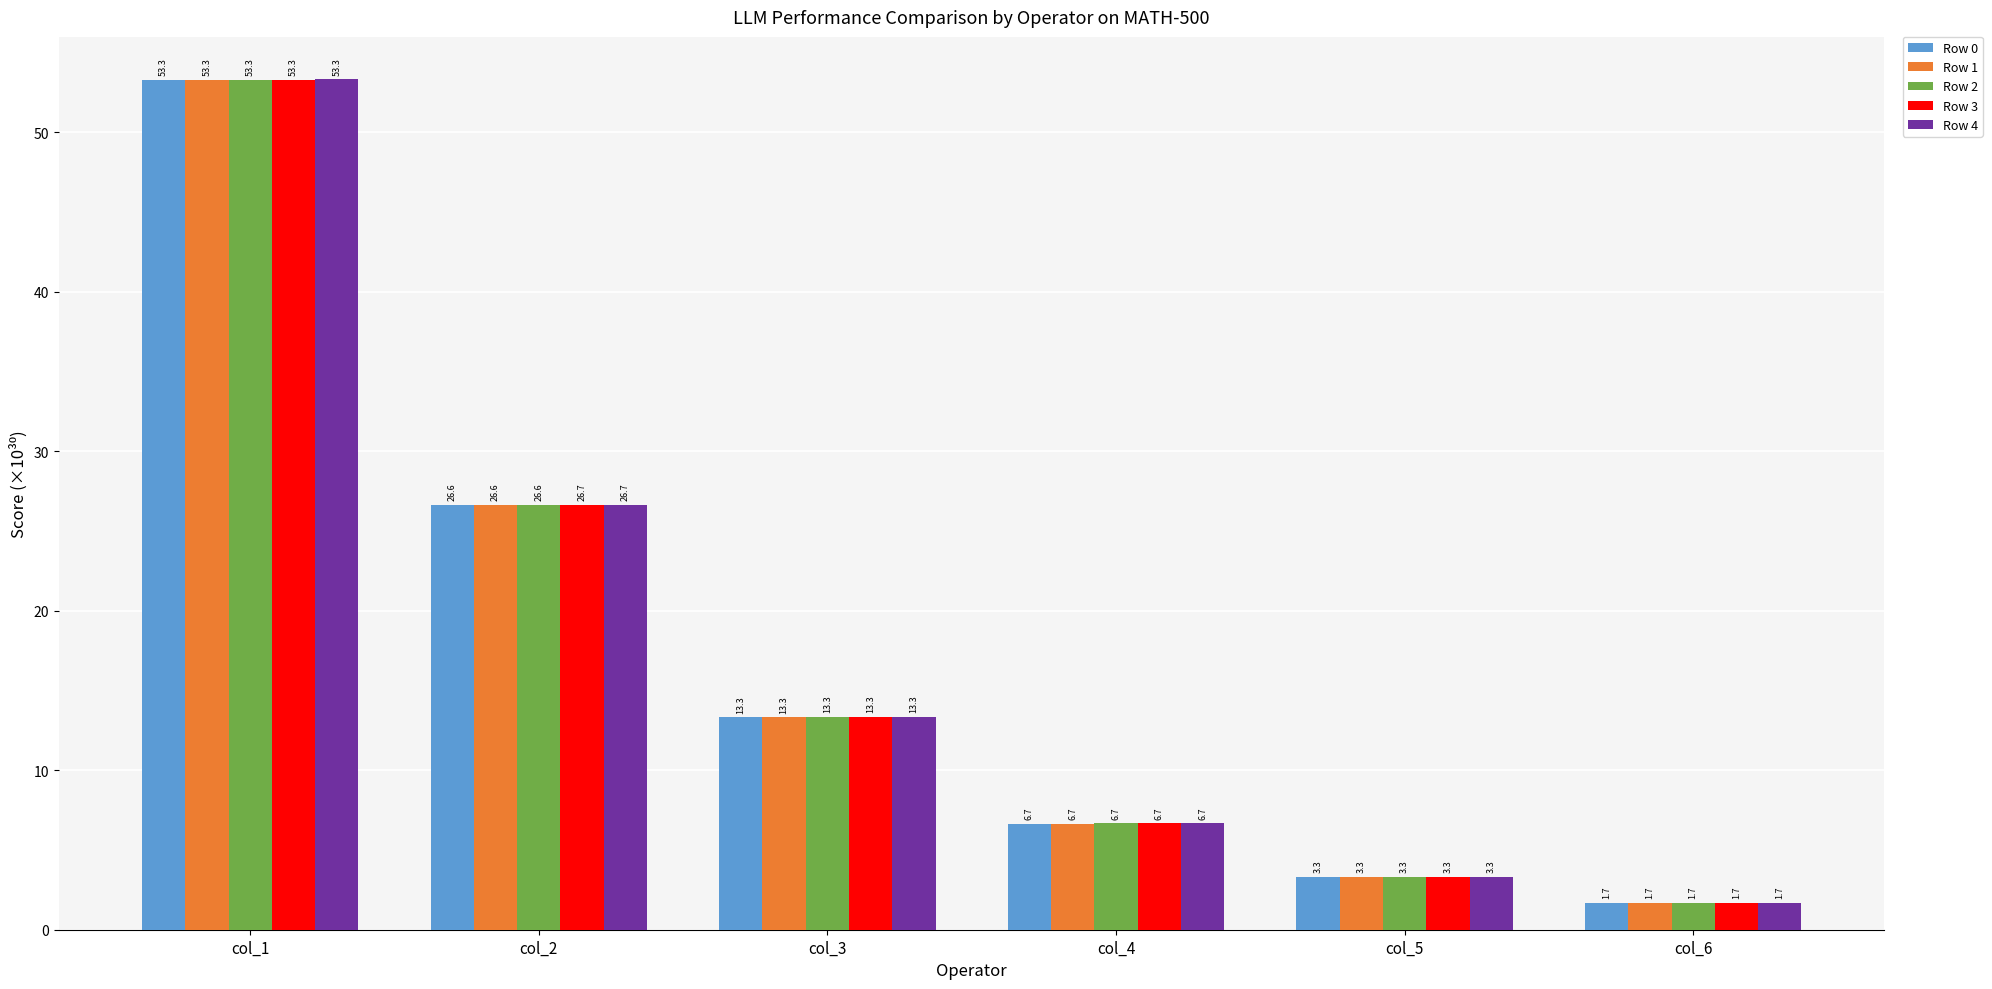

What is the total value across all series at col_6?

8.3